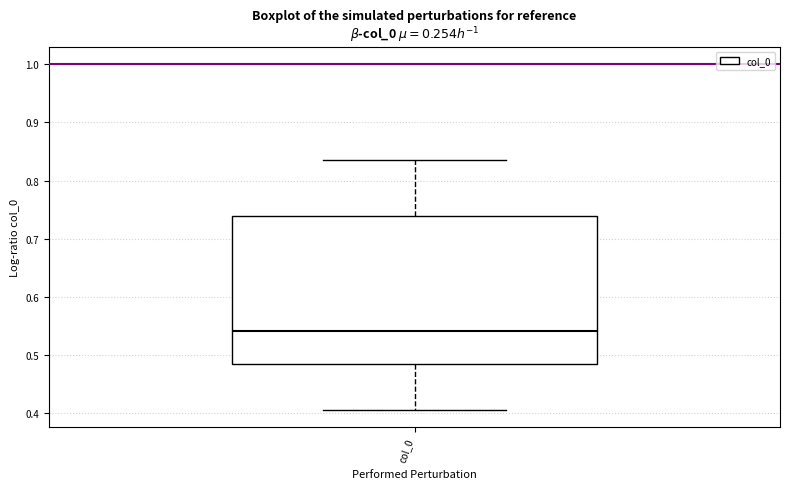

Where is the lower edge of the box for col_0 on the y-axis? The values are not printed on the chart, so give them approximately, as read against the axis.

0.48